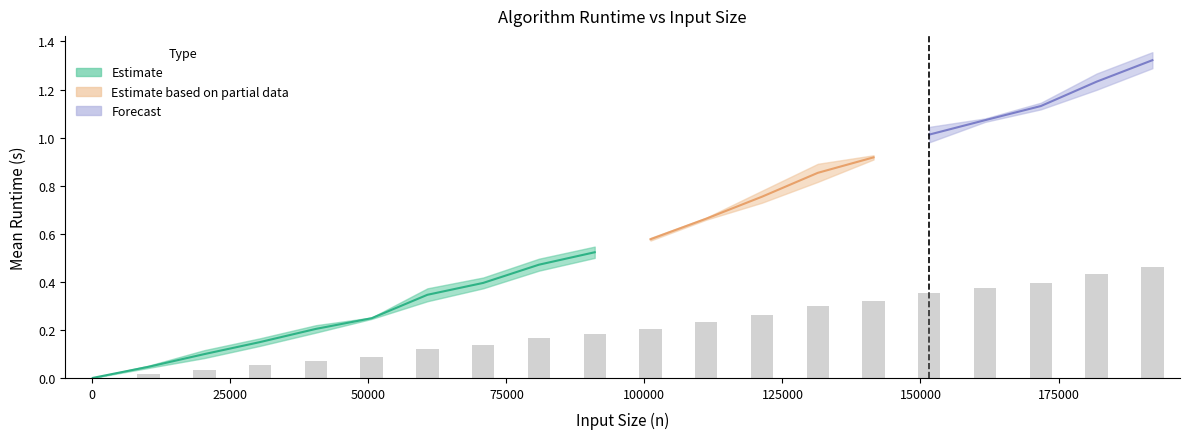

How many groups of bars are there?

20